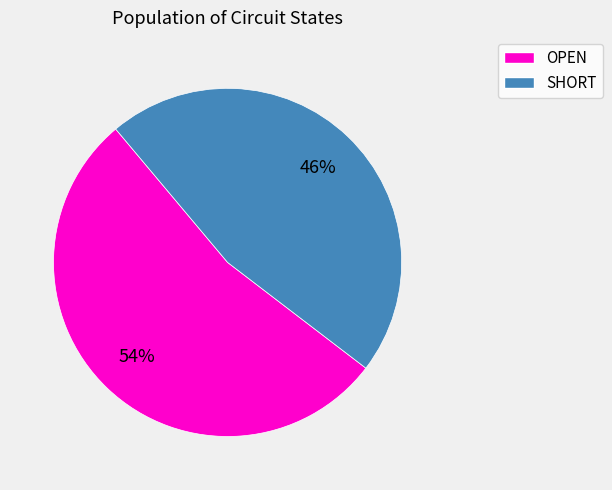

The SHORT slice represents 52% of the pie. True or false?

False